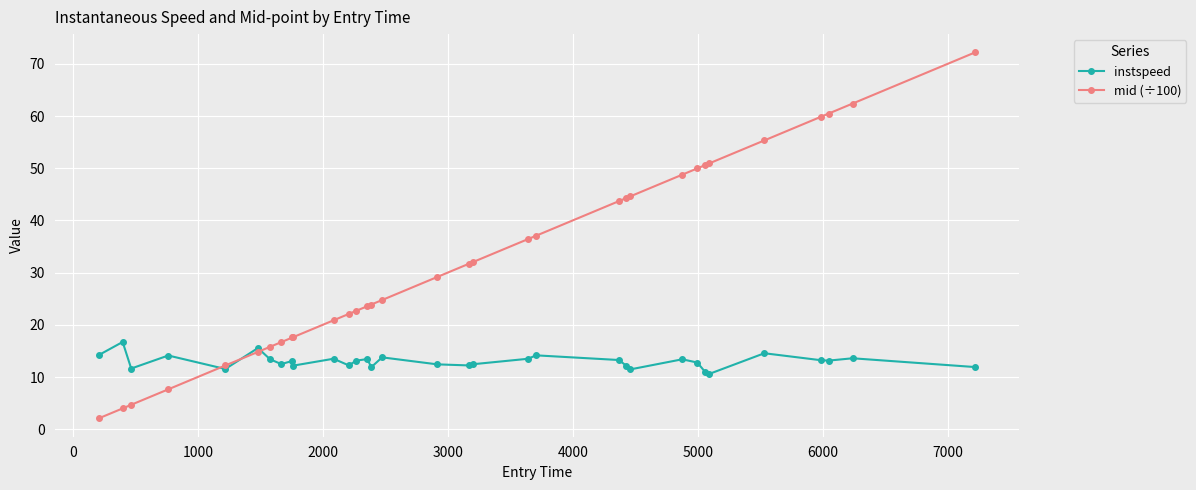

Which series has the largest total across all categories?

mid (÷100)